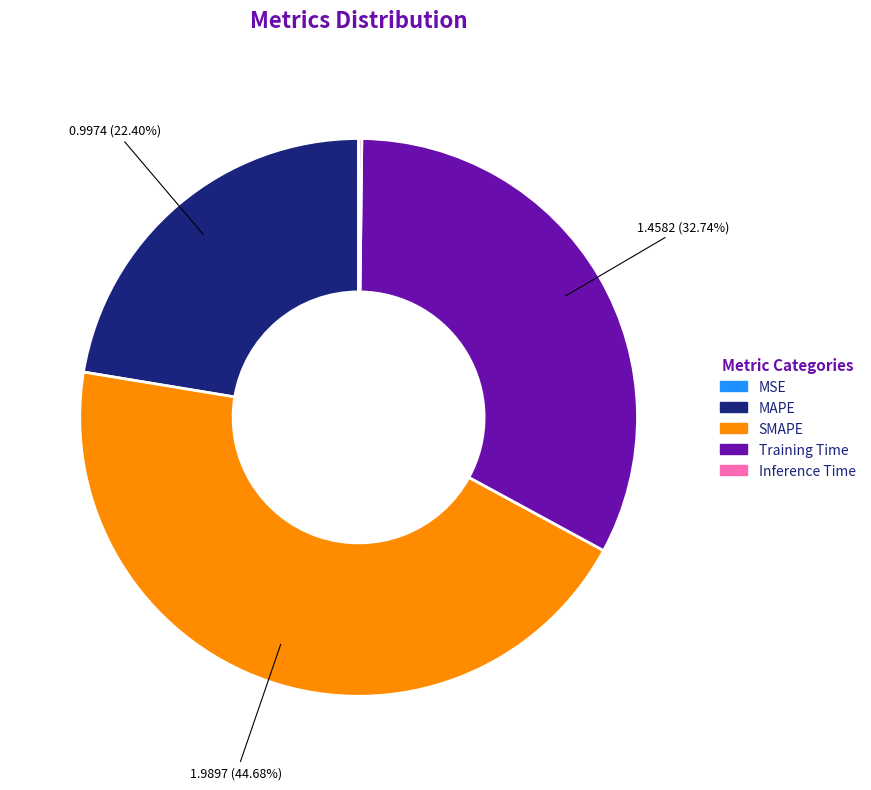

Between SMAPE and MAPE, which is larger?

SMAPE